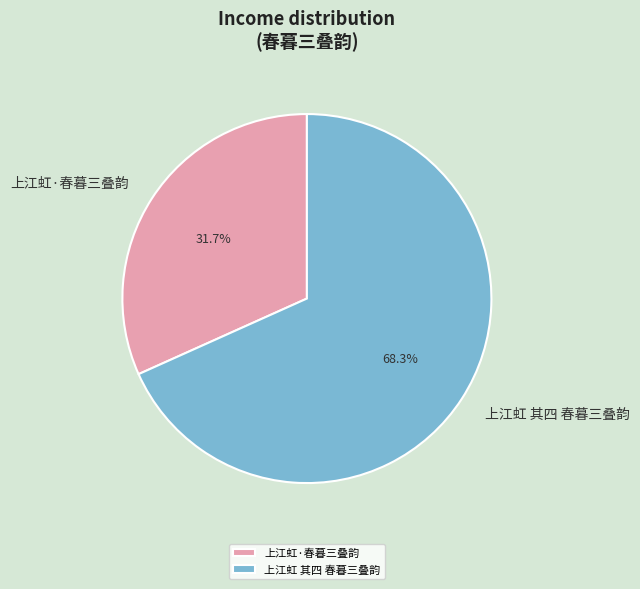

To the nearest percent, what is the difference between the 上江虹·春暮三叠韵 and 上江虹 其四 春暮三叠韵 slice percentages?

37%